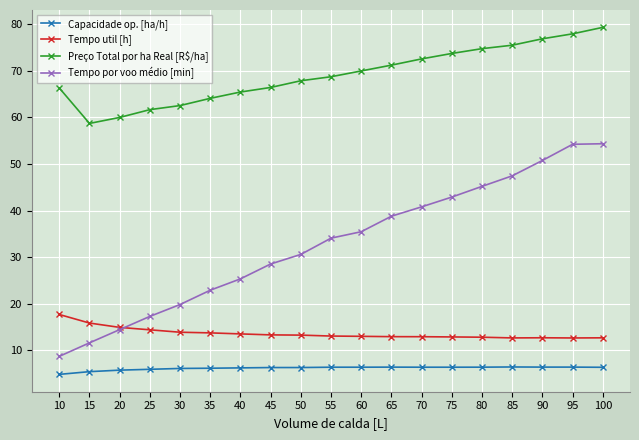

Between 40 and 100, which series saw the biggest shift?

Tempo por voo médio [min]